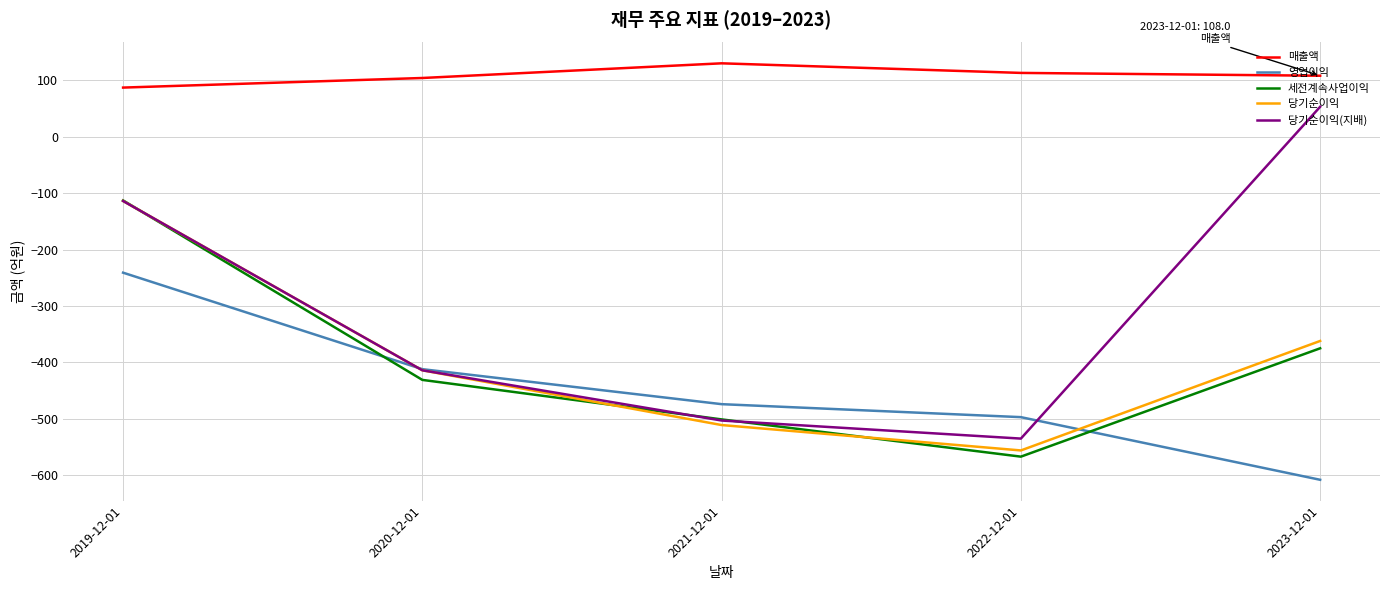

What is the difference between the 세전계속사업이익 values at 2022-12-01 and 2023-12-01?

192